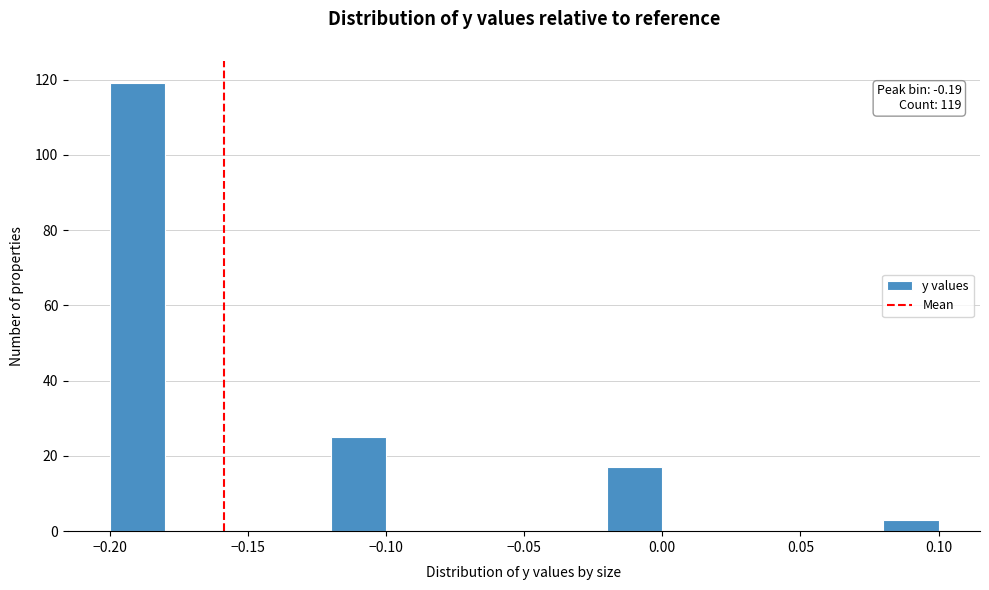

Over which range of the x-axis is the bar tallest?

-0.20 to -0.18